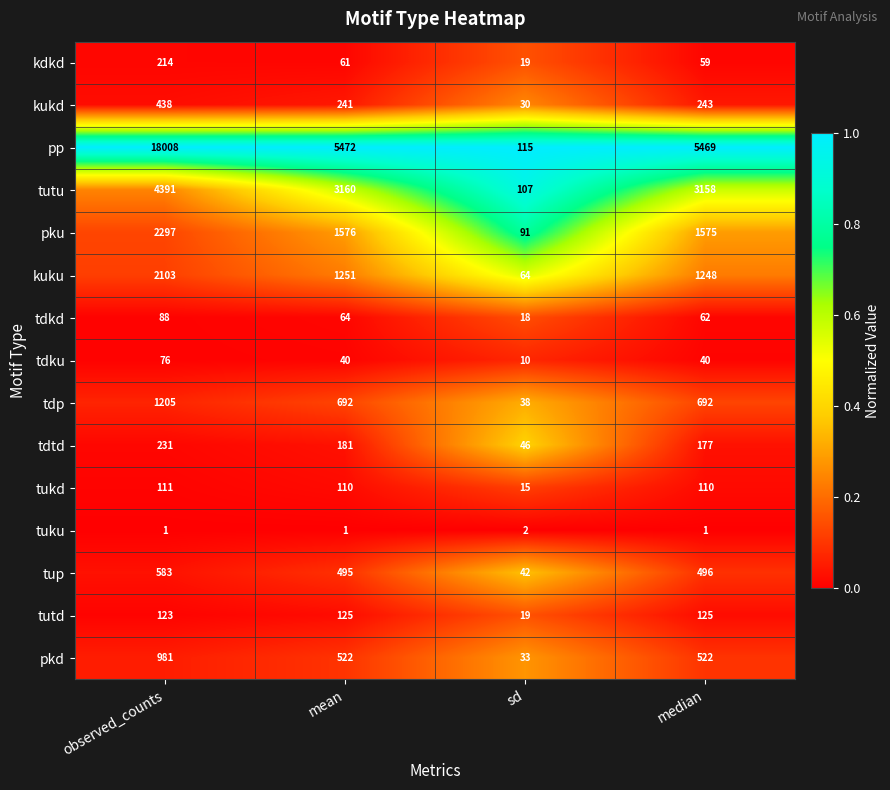

True or false: tdp has a value of 38 at sd.

True